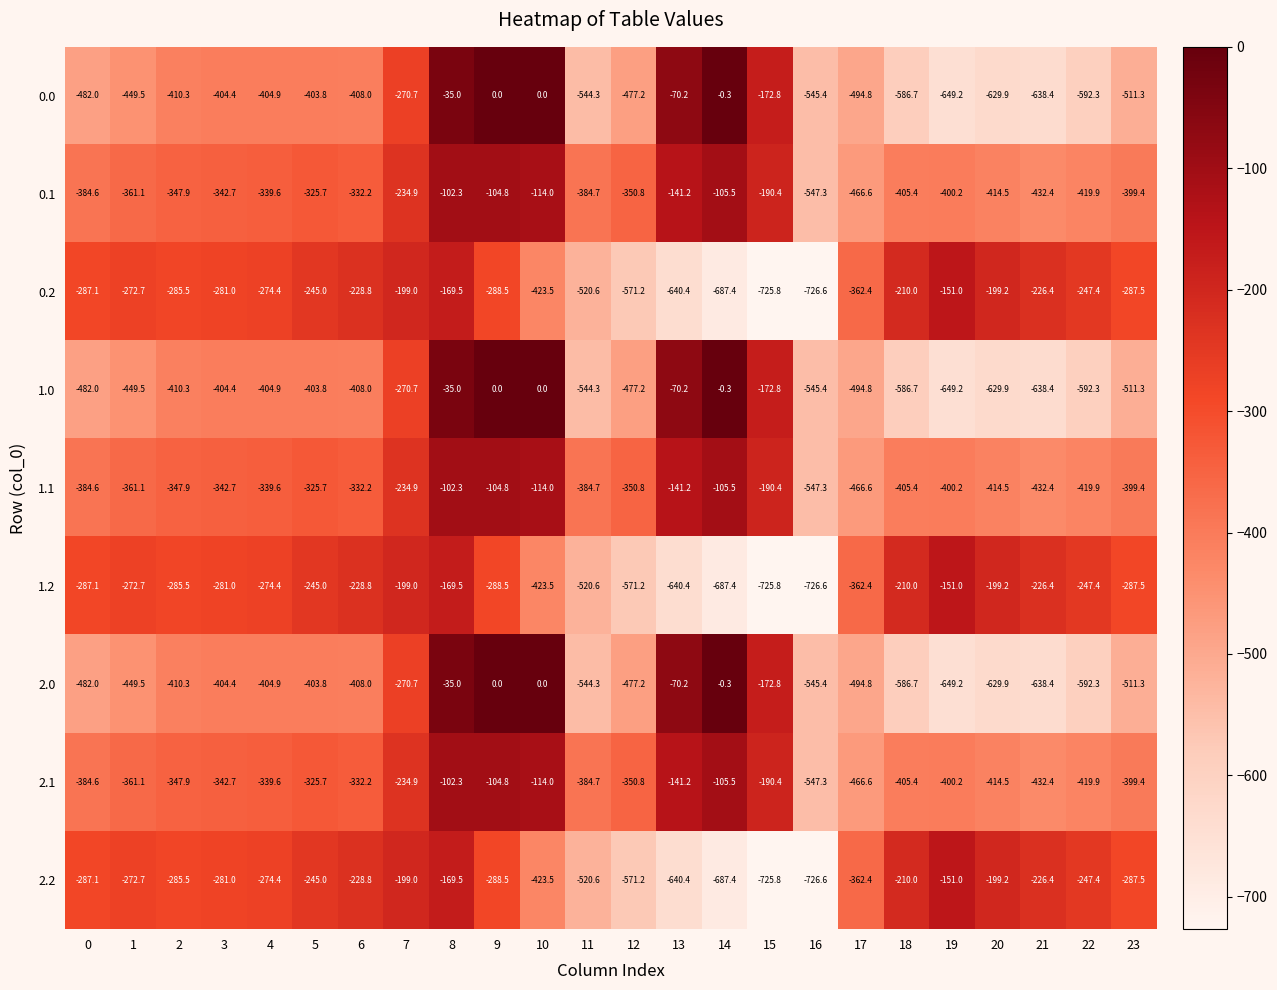

What is the total value across all series at 14?

-2379.6